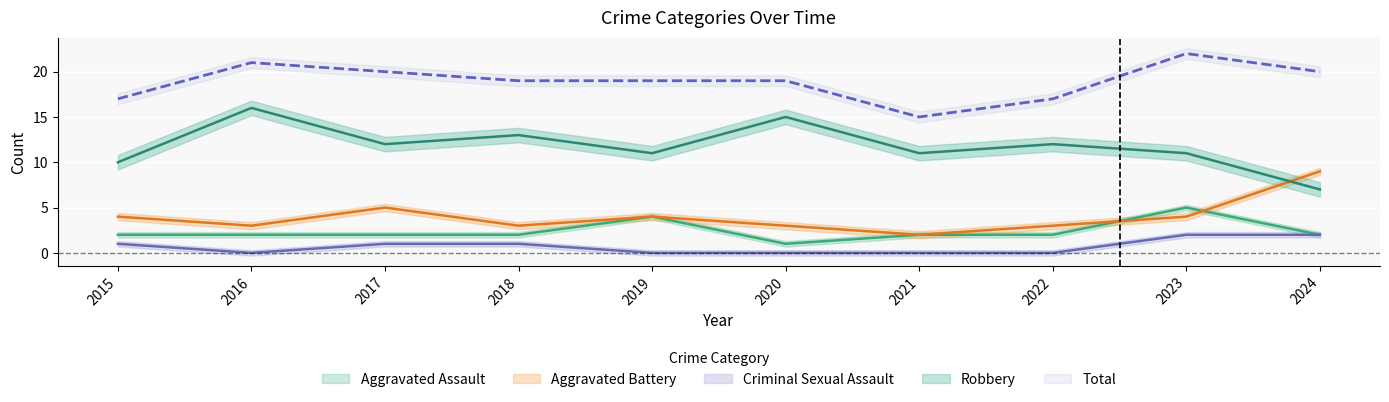

Rank the series at 2017 from highest to lowest value.

Total, Robbery, Aggravated Battery, Aggravated Assault, Criminal Sexual Assault